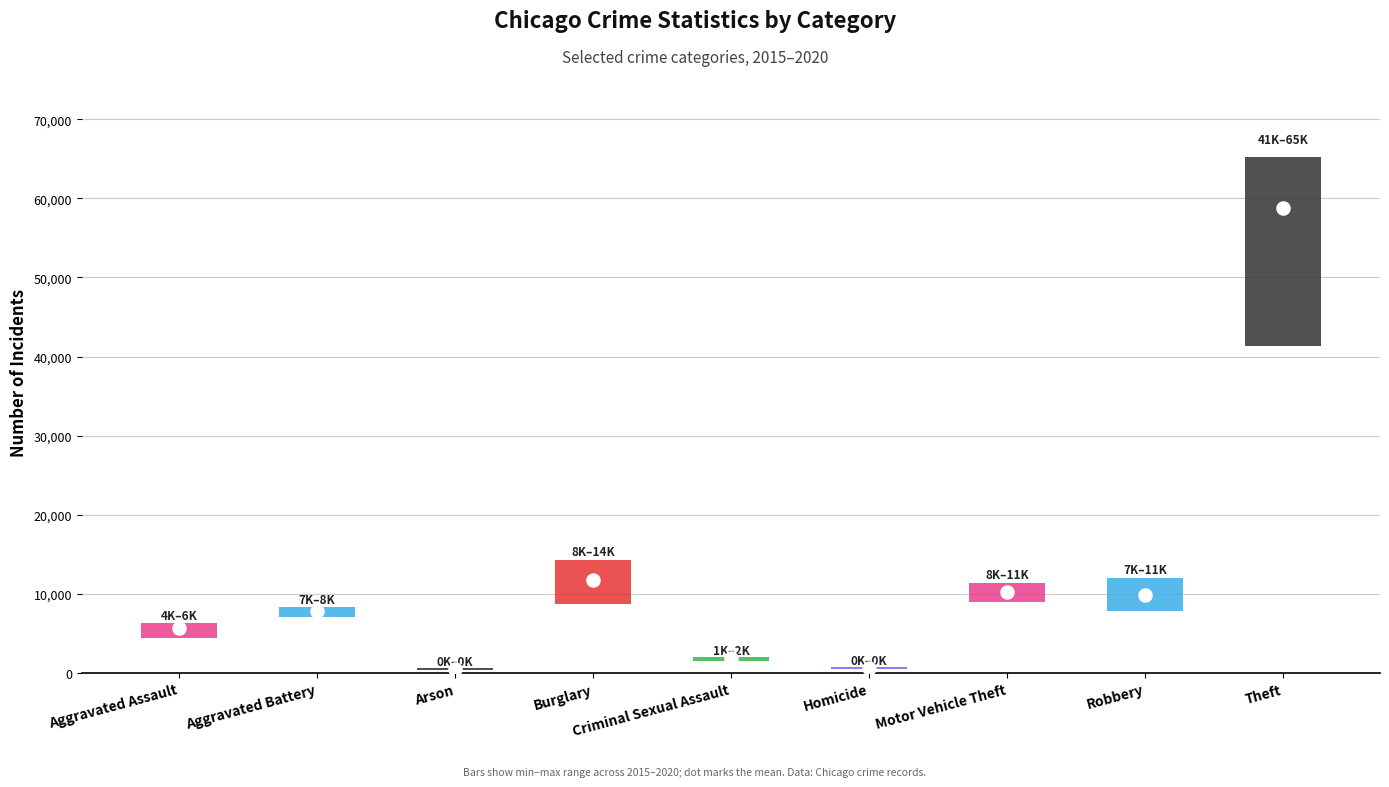

At how many categories does at least one series exceed 35948?

1